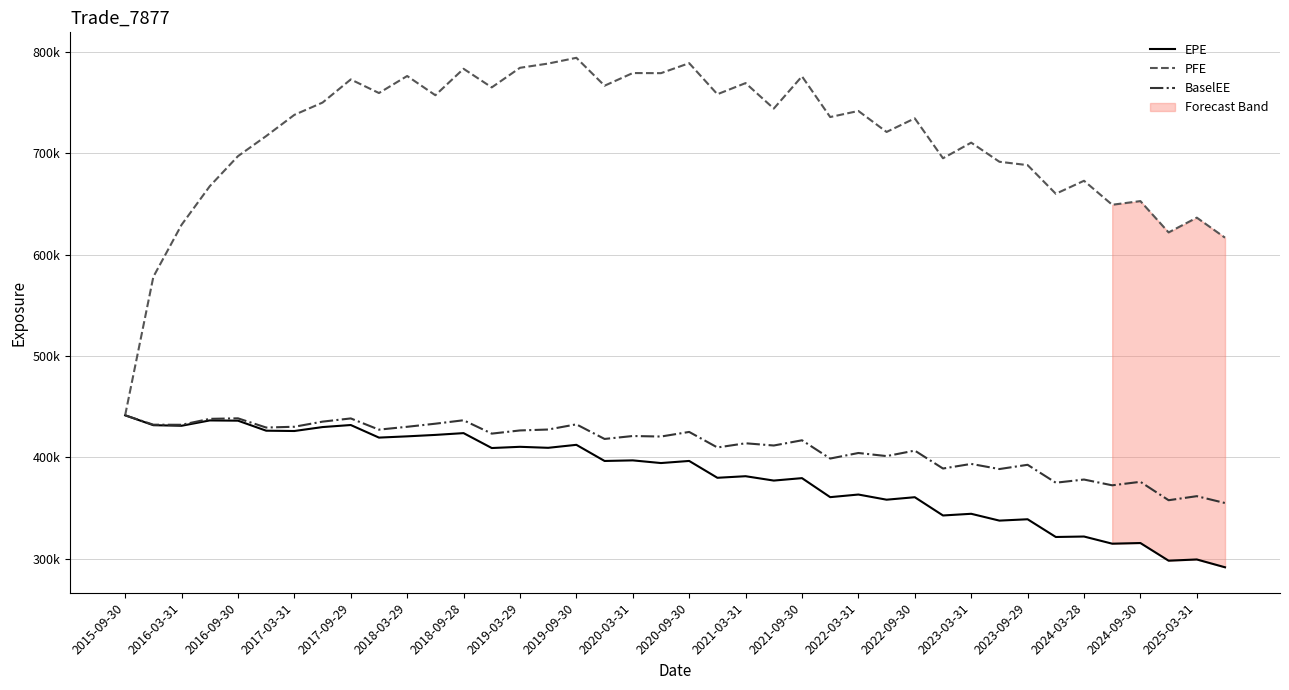

What are all the series names shown in the legend?

EPE, PFE, BaselEE